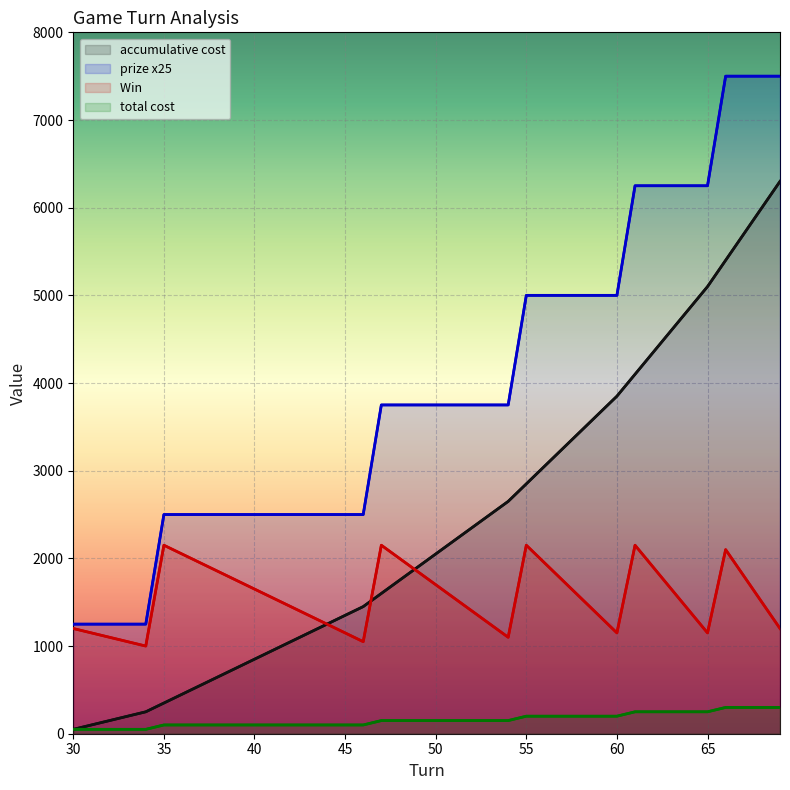

Count the prize x25 values in the range 2500 to 5000.

26